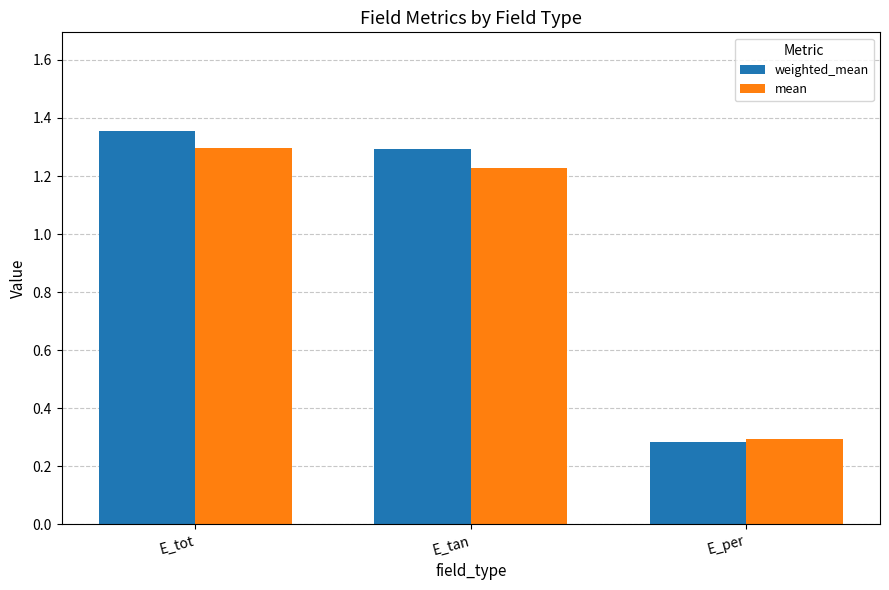

Which series changed the most between E_tot and E_tan?

mean